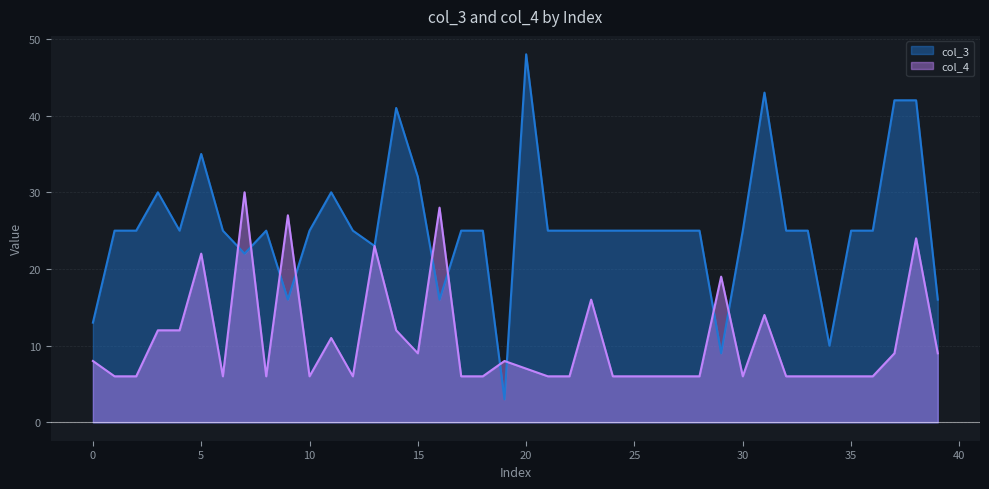

What value does the col_4 series have at 10, to the nearest 5?

5